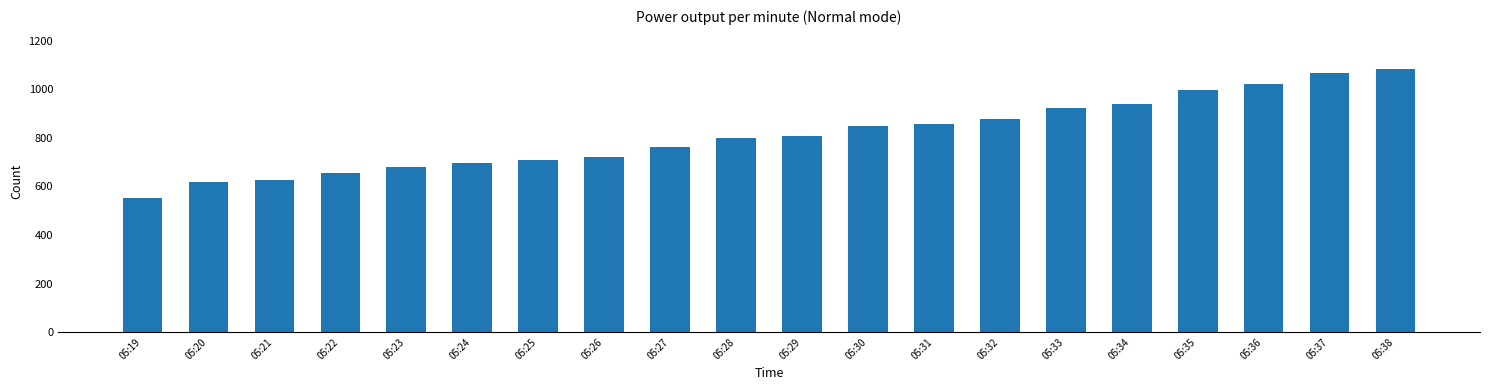

Read the value at 05:25, to the nearest 10.

710